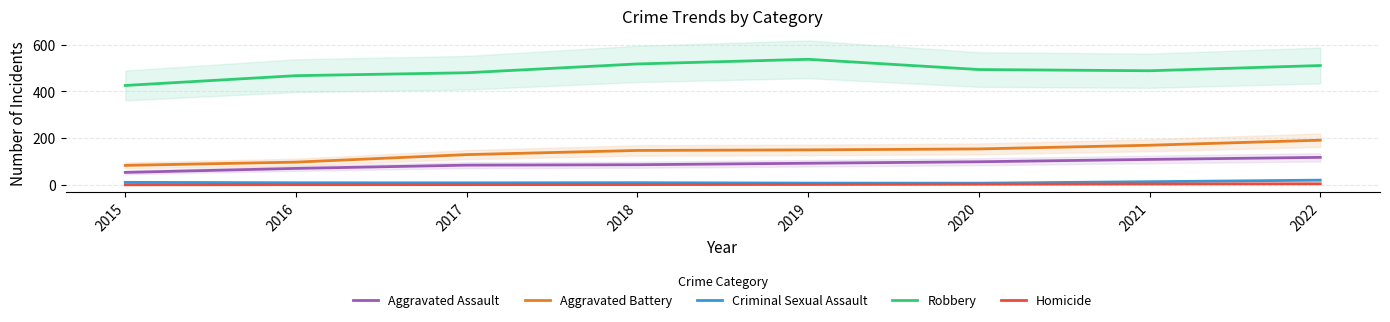

What value does the Robbery series have at 2021?

487.9